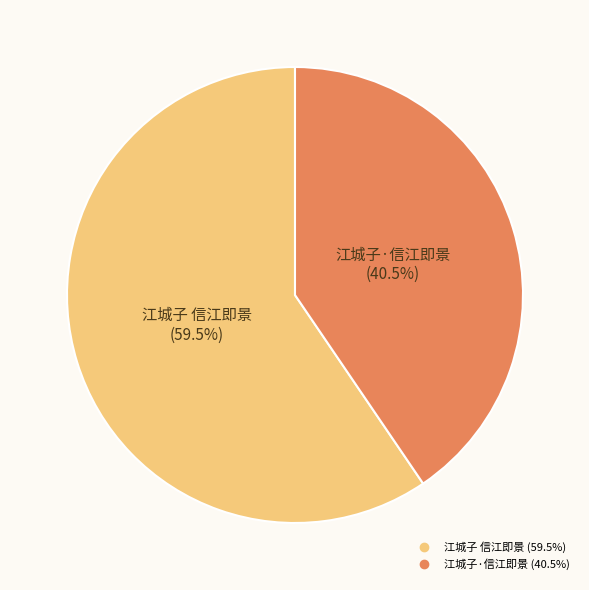

Rank the categories by value from highest to lowest.

江城子 信江即景, 江城子·信江即景